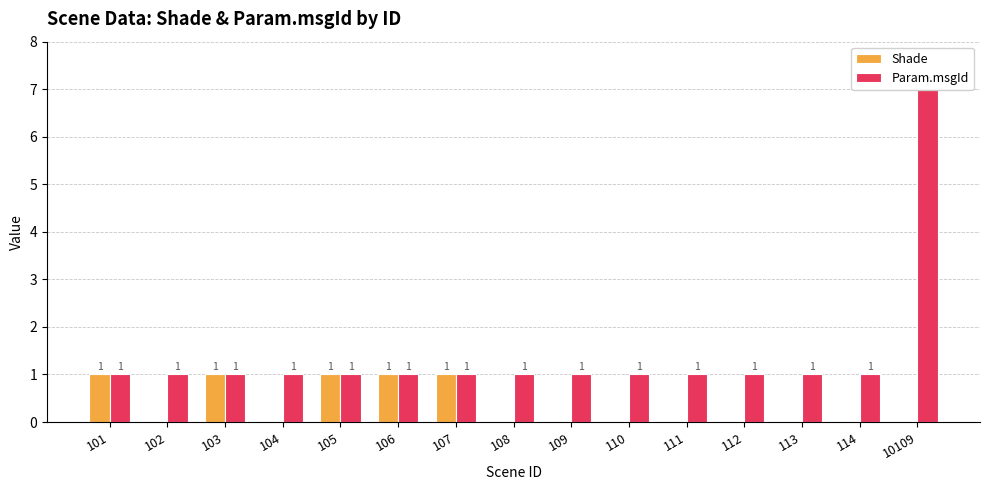

Rank the categories by Shade value from highest to lowest.

101, 103, 105, 106, 107, 102, 104, 108, 109, 110, 111, 112, 113, 114, 10109